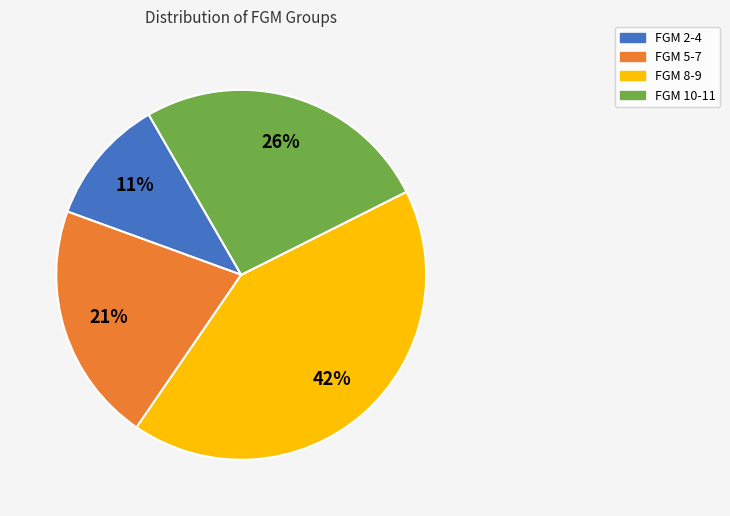

Is there a majority slice in this chart?

No